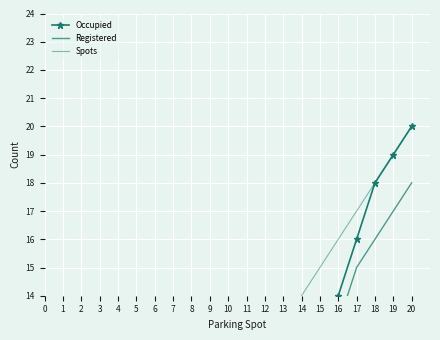

At which label is Registered closest to 9?

14